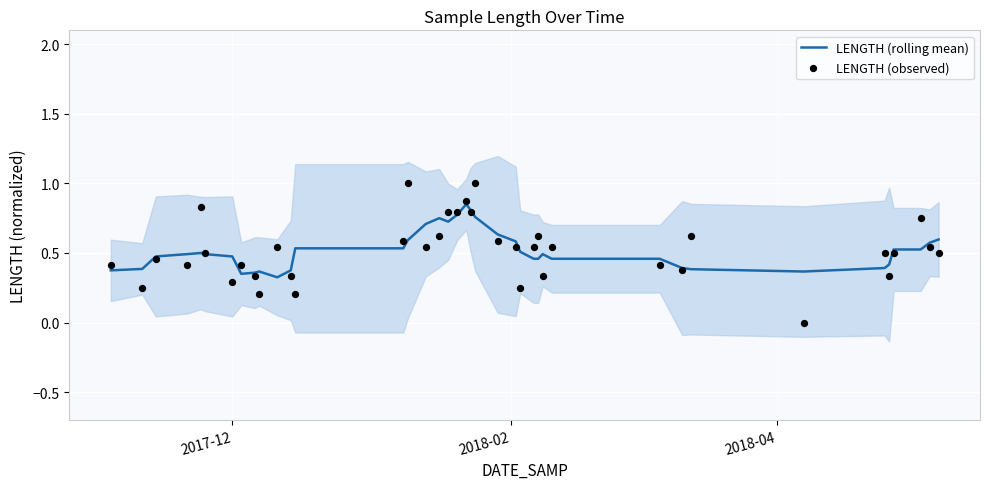

Is the value of LENGTH (rolling mean) at 9 greater than the value of LENGTH (observed) at 21?

No